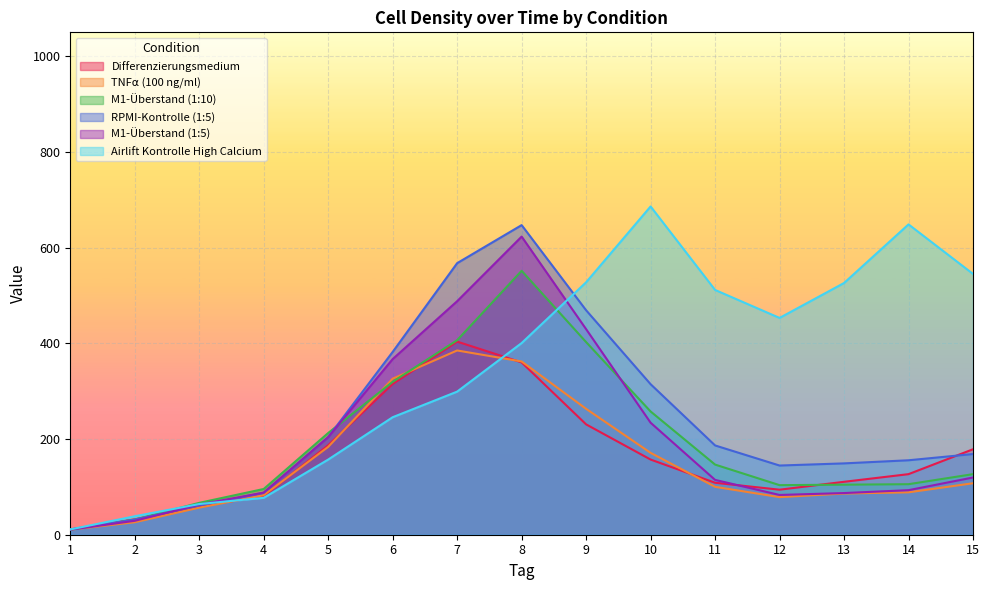

At which label does M1-Überstand (1:5) reach its peak?

8